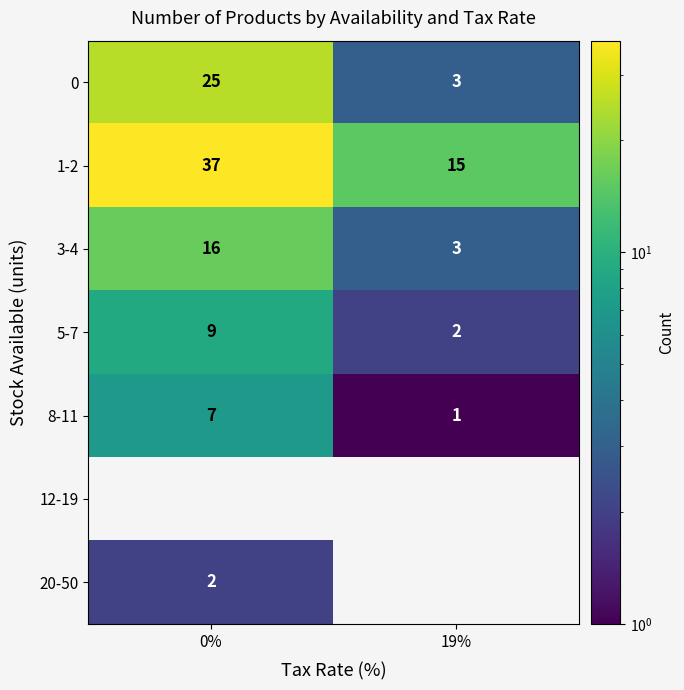

The 3-4 series shows 16 at 0%. True or false?

True